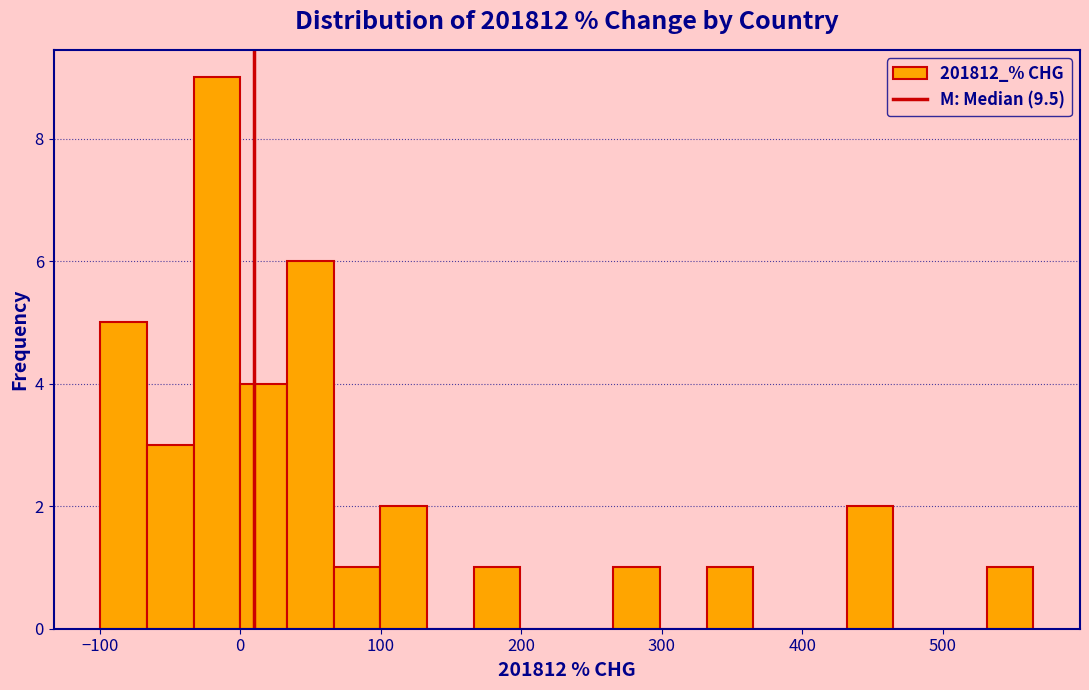

Around what value on the x-axis is the tallest bar? Give the approximate position of its centre, as read against the axis.

-20